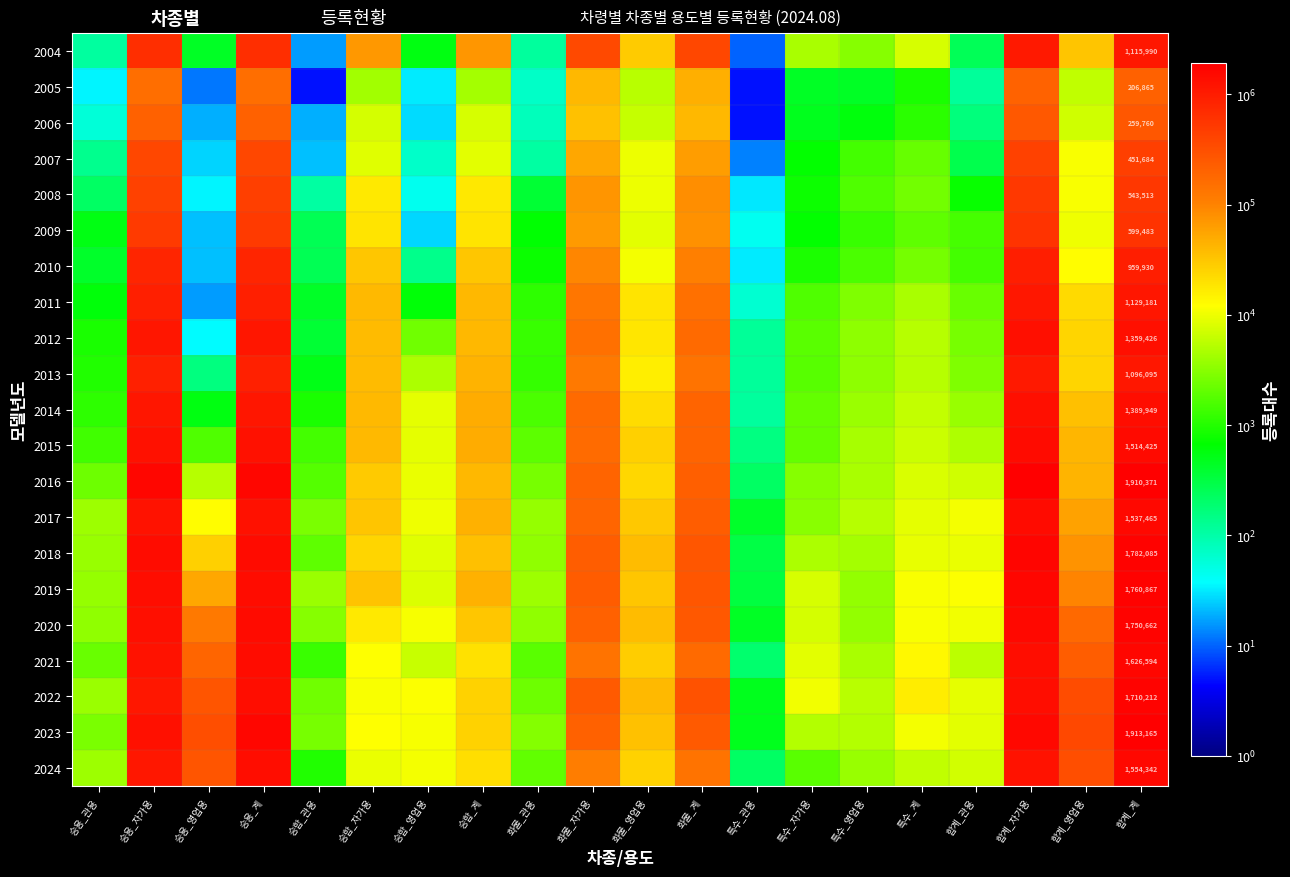

What is the total value across all series at 승용_계?

21633331